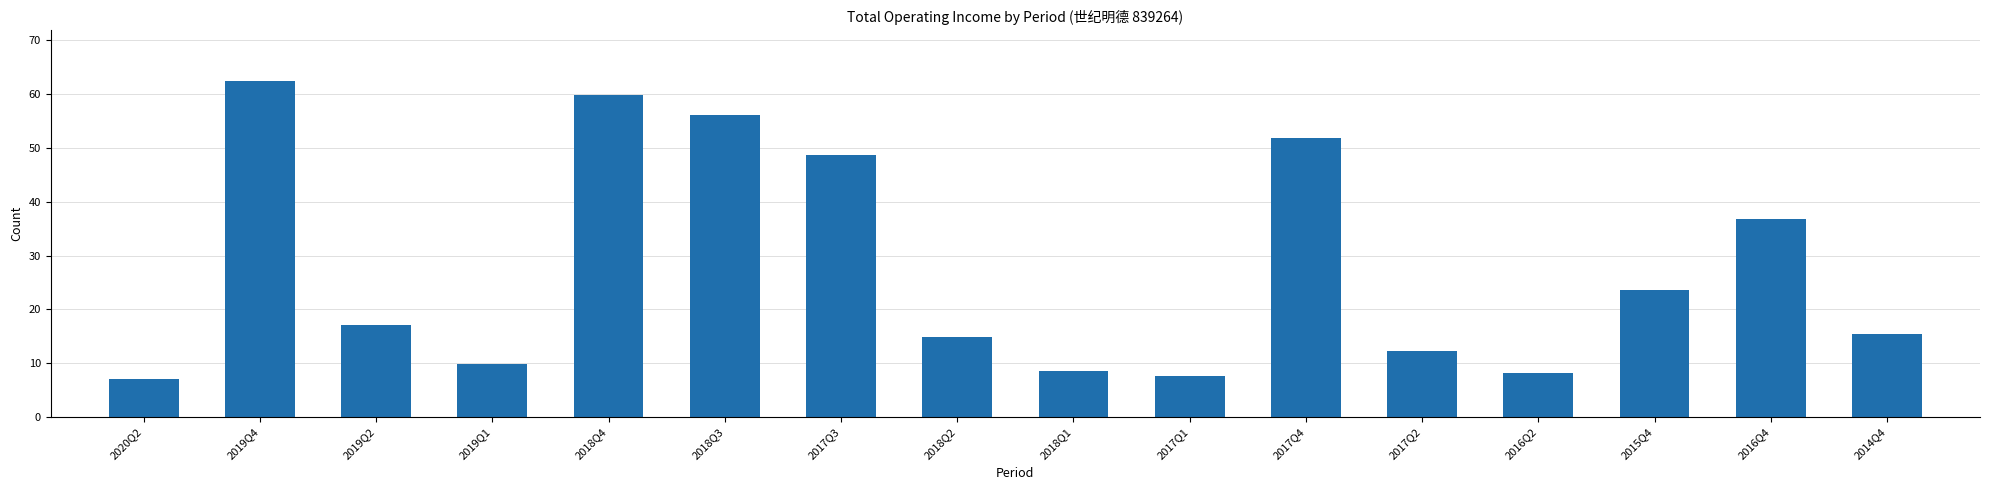

At which label is the value closest to 34?

2016Q4